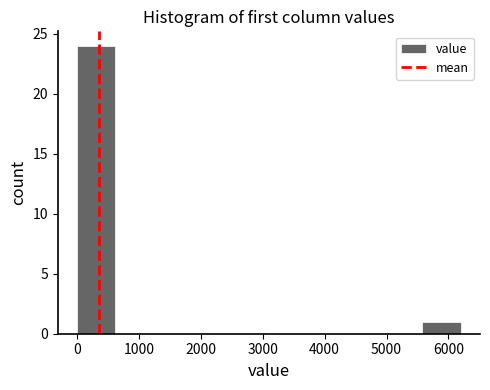

What is the height of the bar covering 5580 to 6200 on the x-axis? Neither the bar edges nor the heights are printed on the chart, so give them approximately, as read against the axes.

1